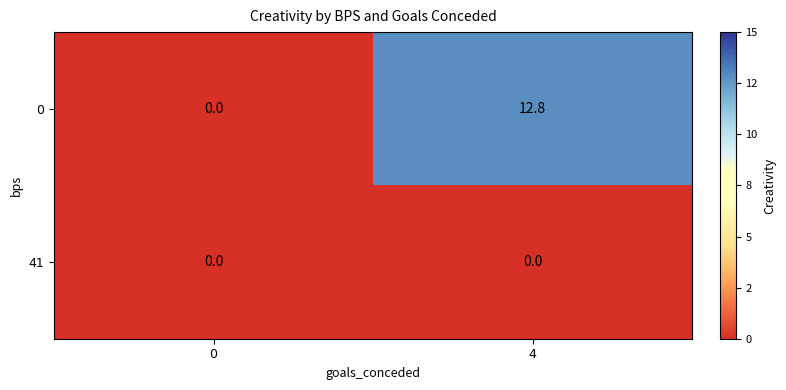

Reading right to left, list all the values displayed in this chart.

0: 4=12.8	0=0.0
41: 4=0.0	0=0.0